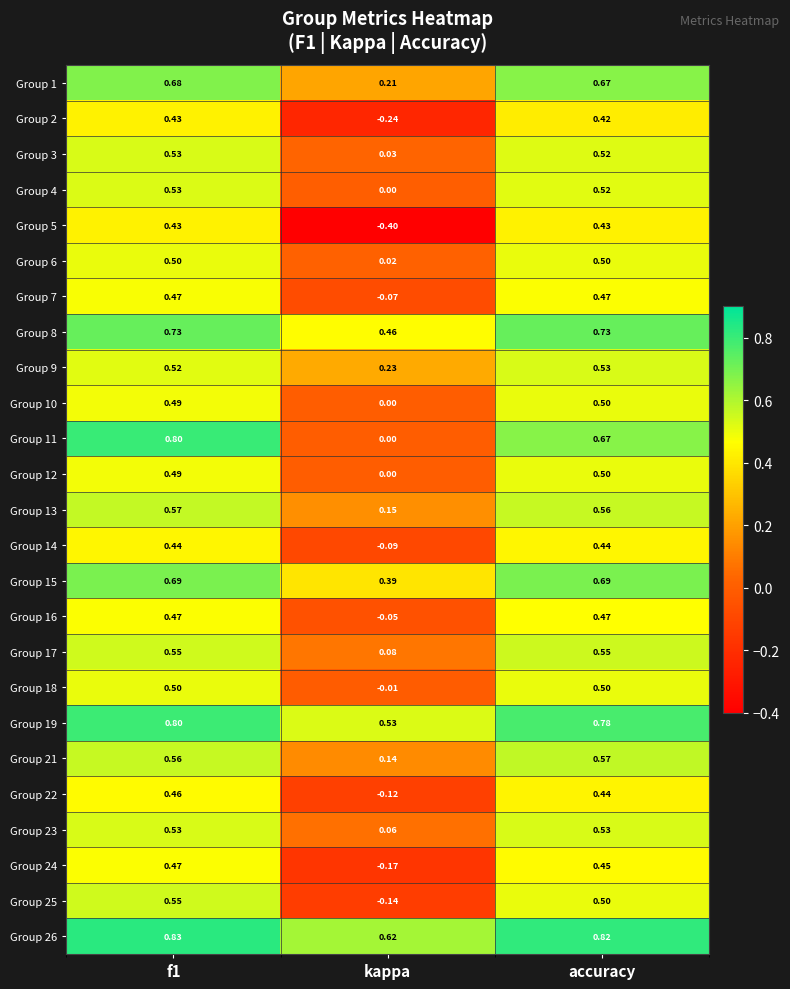

At which label is Group 15 closest to 0?

kappa